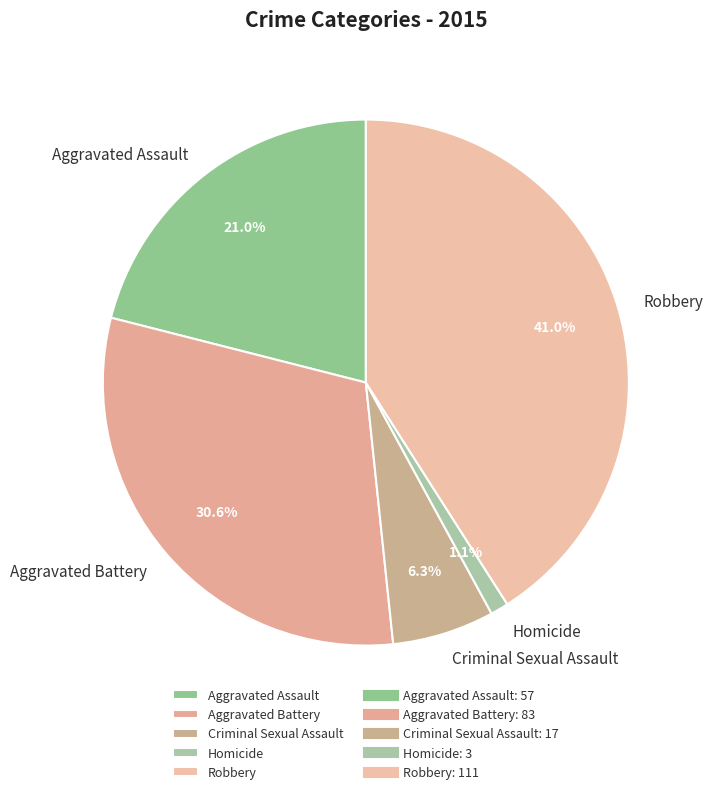

To the nearest percent, what is the average slice percentage?

20%